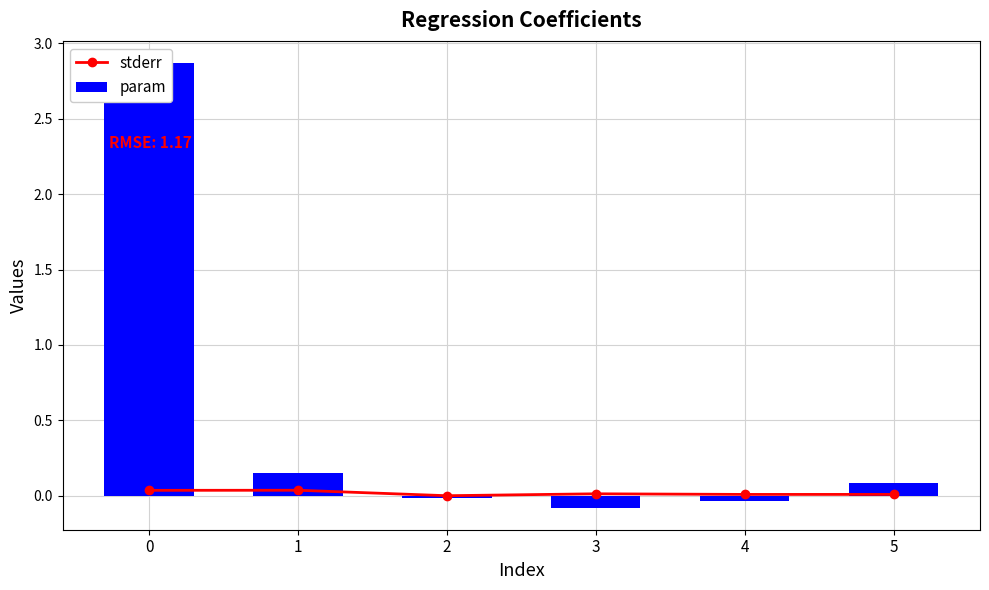

What are all the series names shown in the legend?

stderr, param